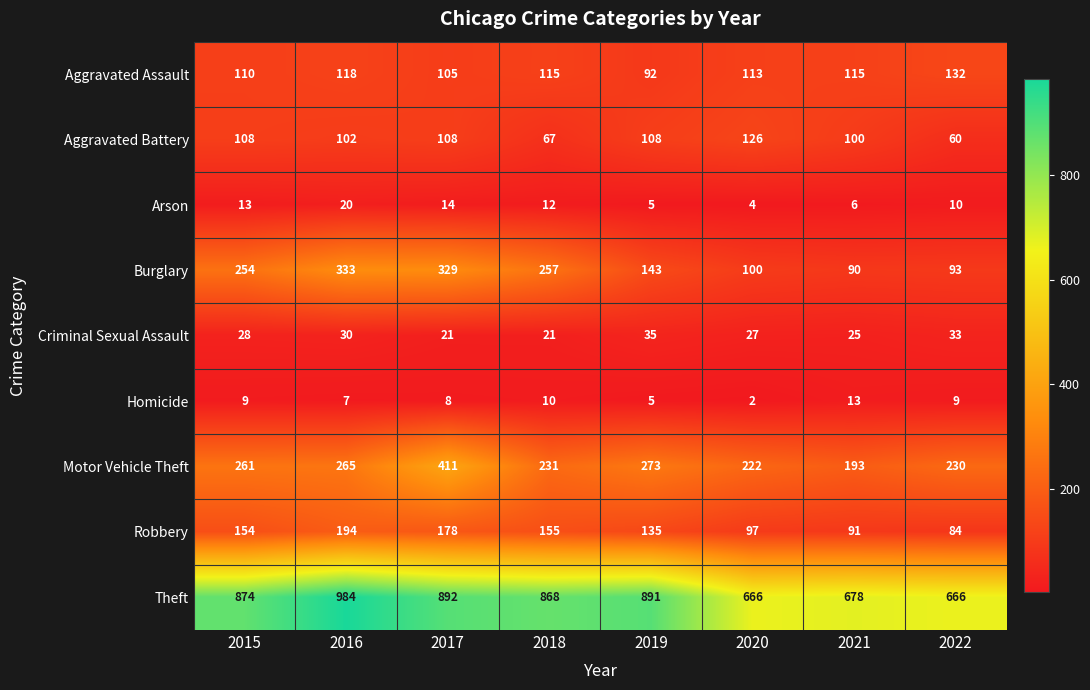

List the series in order of their peak value, lowest first.

Homicide, Arson, Criminal Sexual Assault, Aggravated Battery, Aggravated Assault, Robbery, Burglary, Motor Vehicle Theft, Theft